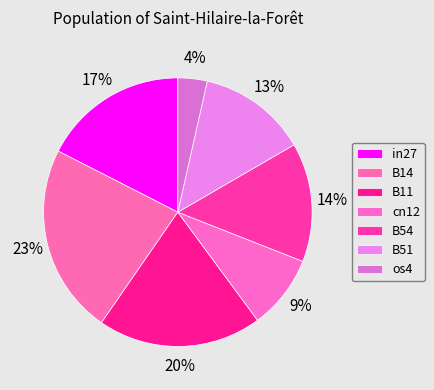

Is the sum of B14 and os4 greater than half?

No